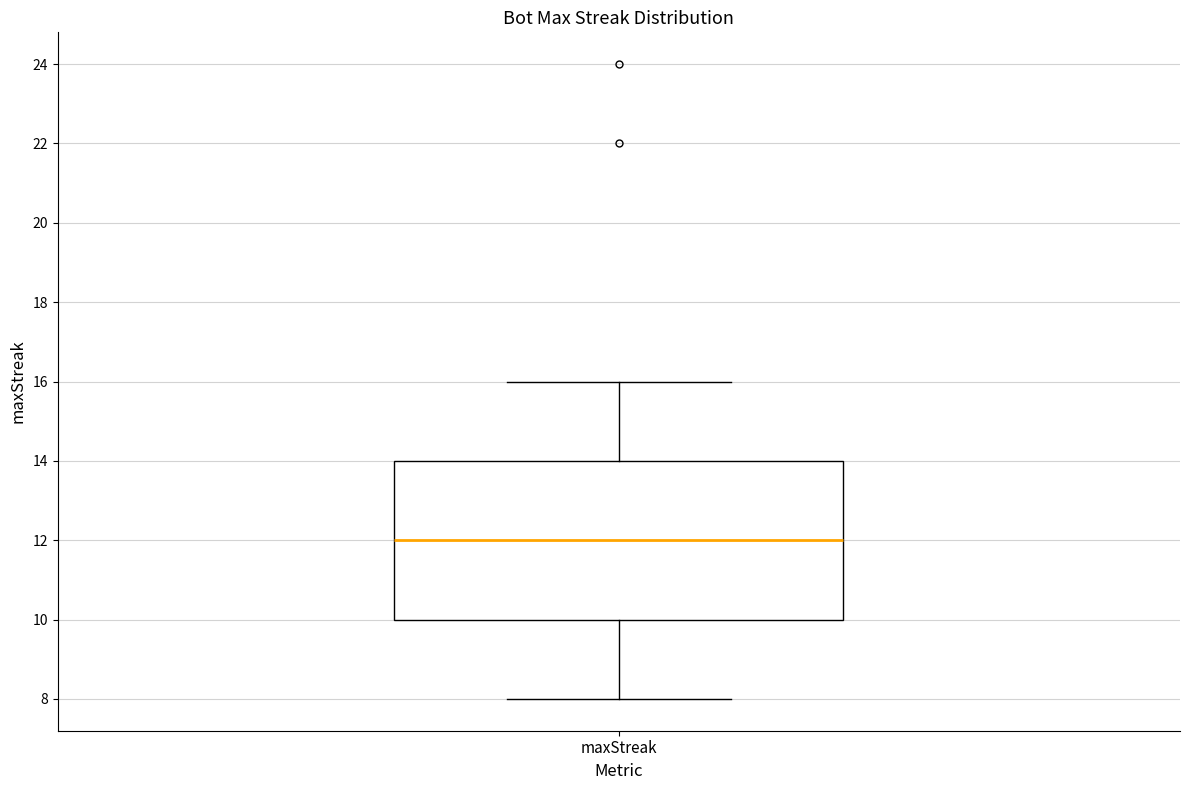

Where is the upper edge of the box for maxStreak on the y-axis? The values are not printed on the chart, so give them approximately, as read against the axis.

14